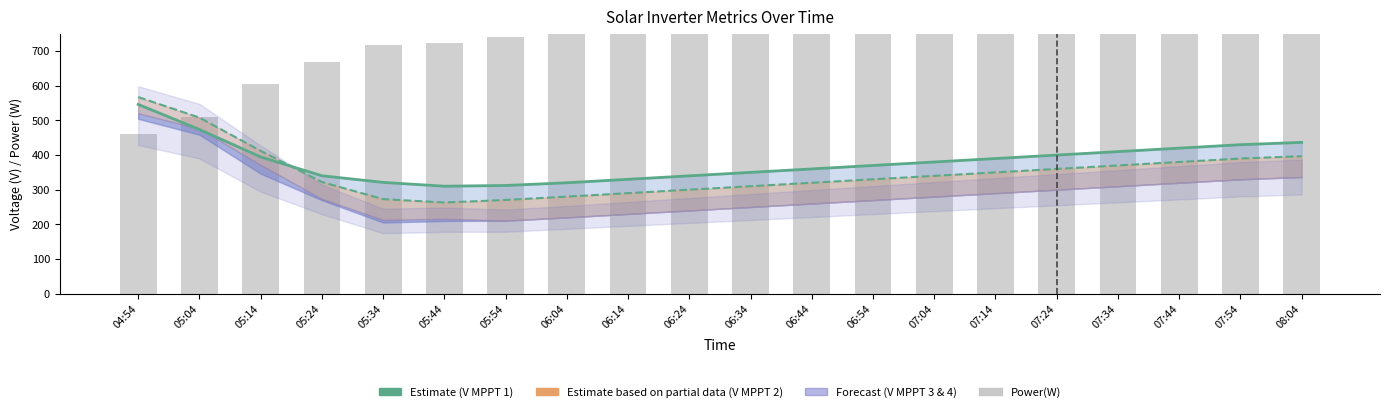

What position from the left is 05:34?

5